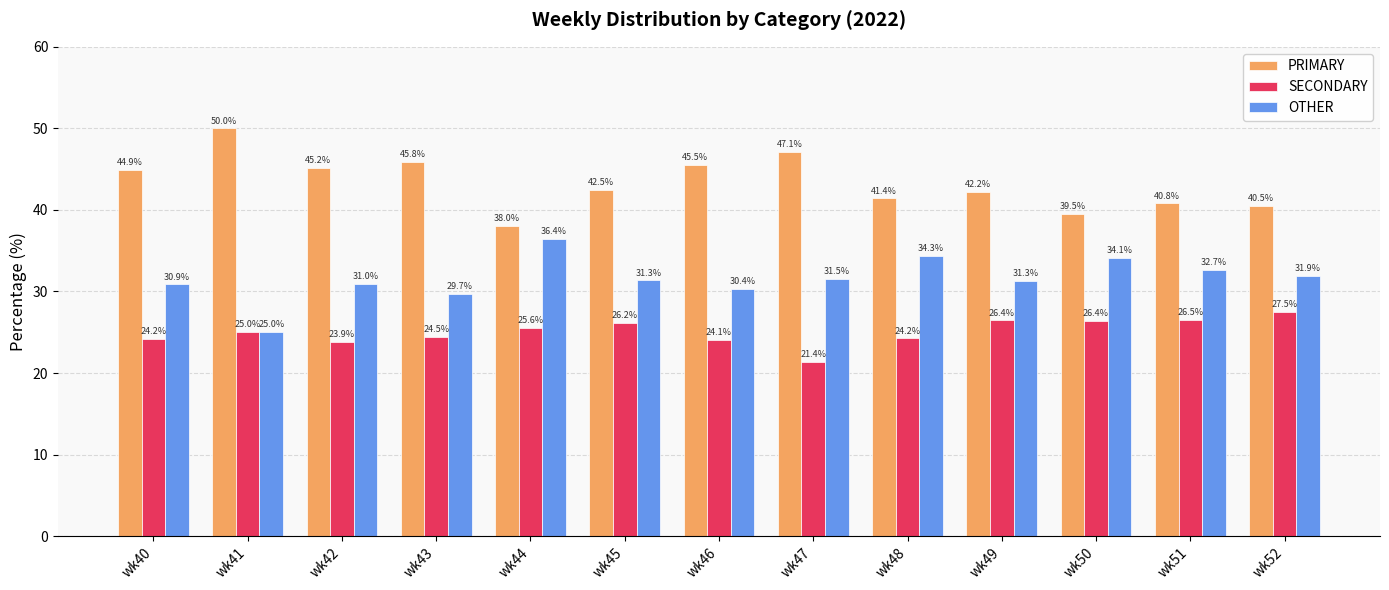

What is the difference between the SECONDARY values at wk44 and wk41?

0.6